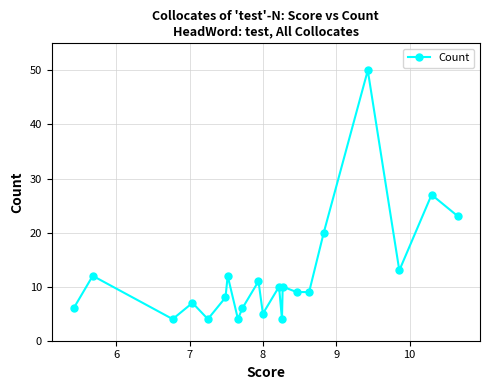

What is the smallest value displayed?

4